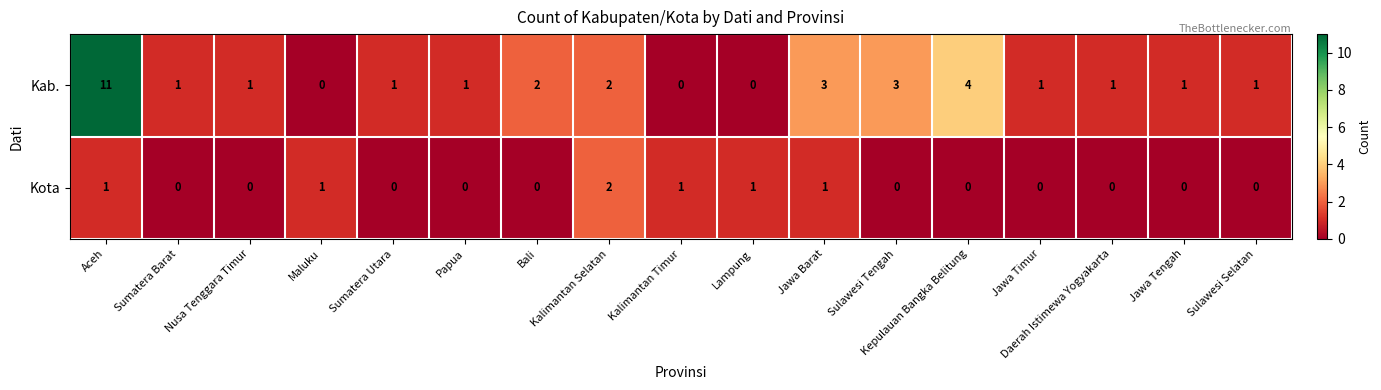

True or false: Kab. has a value of 2 at Jawa Tengah.

False